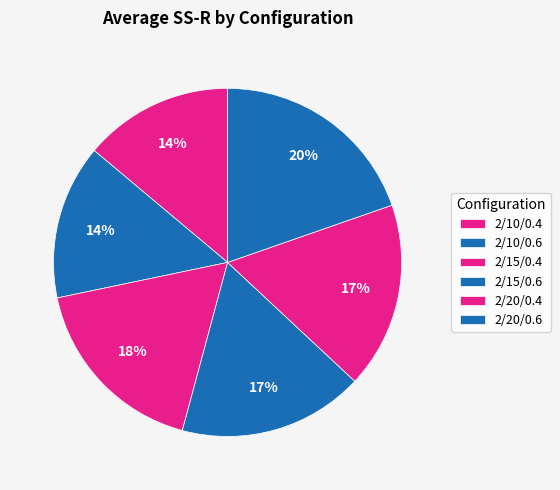

How many slices are in this pie chart?

6